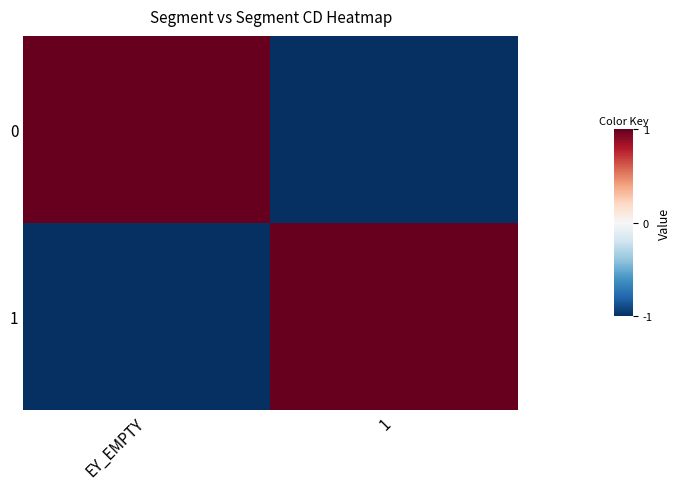

What is the difference between the highest and lowest values at 1?

2